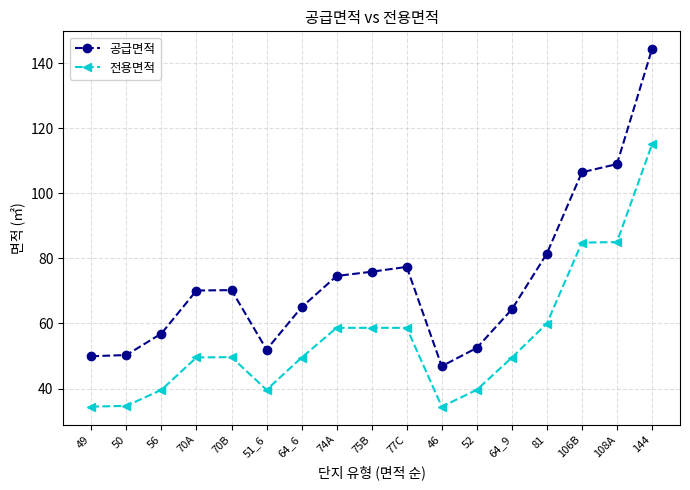

Is it true that 공급면적 equals 75.9 at 75B?

True